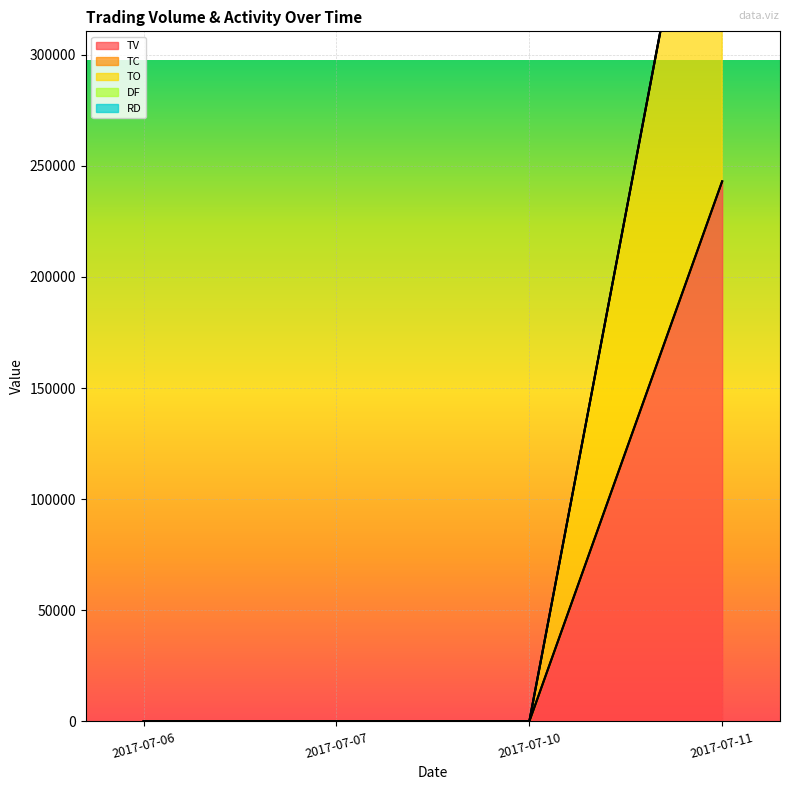

Rank the categories by TC value from lowest to highest.

2017-07-06, 2017-07-07, 2017-07-10, 2017-07-11